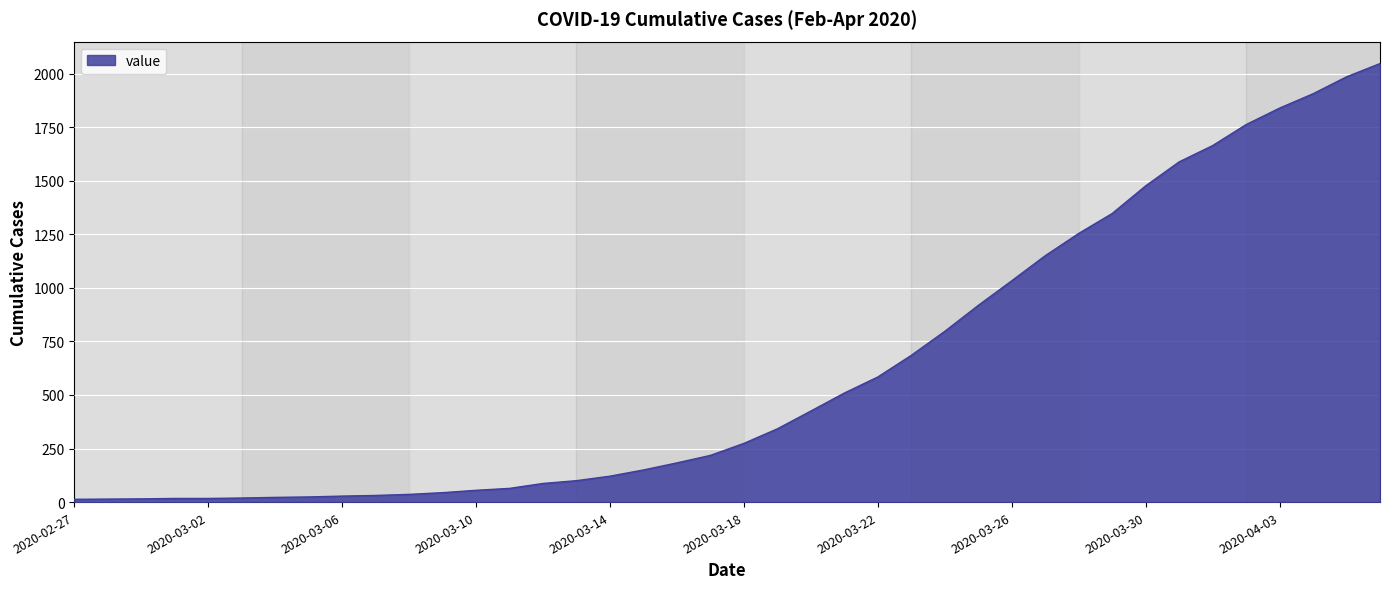

What is the maximum value shown in the chart?

2047